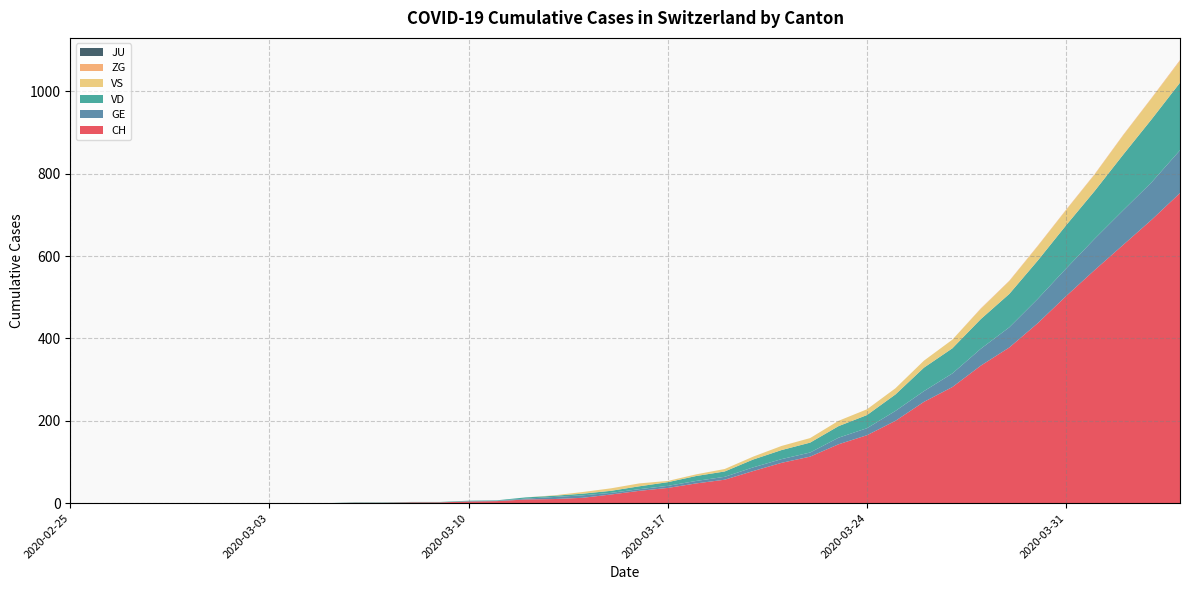

Reading right to left, extract all data points from this chart.

CH: 2020-04-04=753	2020-04-03=688	2020-04-02=627	2020-04-01=566	2020-03-31=503	2020-03-30=437	2020-03-29=378	2020-03-28=334	2020-03-27=282	2020-03-26=246	2020-03-25=200	2020-03-24=165	2020-03-23=143	2020-03-22=113	2020-03-21=98	2020-03-20=78	2020-03-19=57	2020-03-18=48	2020-03-17=37	2020-03-16=30	2020-03-15=21	2020-03-14=13	2020-03-13=10	2020-03-12=9	2020-03-11=5	2020-03-10=4	2020-03-09=2	2020-03-08=2	2020-03-07=1	2020-03-06=1	2020-03-05=0	2020-03-04=0	2020-03-03=0	2020-03-02=0	2020-03-01=0	2020-02-29=0	2020-02-28=0	2020-02-27=0	2020-02-26=0	2020-02-25=0
GE: 2020-04-04=104	2020-04-03=91	2020-04-02=84	2020-04-01=76	2020-03-31=67	2020-03-30=59	2020-03-29=49	2020-03-28=41	2020-03-27=33	2020-03-26=26	2020-03-25=24	2020-03-24=17	2020-03-23=16	2020-03-22=10	2020-03-21=9	2020-03-20=9	2020-03-19=7	2020-03-18=6	2020-03-17=5	2020-03-16=4	2020-03-15=4	2020-03-14=6	2020-03-13=5	2020-03-12=2	2020-03-11=1	2020-03-10=1	2020-03-09=0	2020-03-08=0	2020-03-07=0	2020-03-06=0	2020-03-05=0	2020-03-04=0	2020-03-03=0	2020-03-02=0	2020-03-01=0	2020-02-29=0	2020-02-28=0	2020-02-27=0	2020-02-26=0	2020-02-25=0
VD: 2020-04-04=164	2020-04-03=153	2020-04-02=135	2020-04-01=116	2020-03-31=105	2020-03-30=93	2020-03-29=81	2020-03-28=72	2020-03-27=61	2020-03-26=57	2020-03-25=40	2020-03-24=32	2020-03-23=28	2020-03-22=24	2020-03-21=22	2020-03-20=19	2020-03-19=13	2020-03-18=12	2020-03-17=9	2020-03-16=7	2020-03-15=5	2020-03-14=4	2020-03-13=3	2020-03-12=3	2020-03-11=1	2020-03-10=1	2020-03-09=1	2020-03-08=1	2020-03-07=1	2020-03-06=1	2020-03-05=0	2020-03-04=0	2020-03-03=0	2020-03-02=0	2020-03-01=0	2020-02-29=0	2020-02-28=0	2020-02-27=0	2020-02-26=0	2020-02-25=0
VS: 2020-04-04=53	2020-04-03=51	2020-04-02=47	2020-04-01=40	2020-03-31=37	2020-03-30=35	2020-03-29=31	2020-03-28=25	2020-03-27=21	2020-03-26=17	2020-03-25=15	2020-03-24=14	2020-03-23=13	2020-03-22=11	2020-03-21=10	2020-03-20=7	2020-03-19=6	2020-03-18=4	2020-03-17=3	2020-03-16=7	2020-03-15=6	2020-03-14=4	2020-03-13=1	2020-03-12=0	2020-03-11=0	2020-03-10=0	2020-03-09=0	2020-03-08=0	2020-03-07=0	2020-03-06=0	2020-03-05=0	2020-03-04=0	2020-03-03=0	2020-03-02=0	2020-03-01=0	2020-02-29=0	2020-02-28=0	2020-02-27=0	2020-02-26=0	2020-02-25=0
ZG: 2020-04-04=2	2020-04-03=1	2020-04-02=1	2020-04-01=1	2020-03-31=1	2020-03-30=1	2020-03-29=1	2020-03-28=1	2020-03-27=0	2020-03-26=0	2020-03-25=0	2020-03-24=0	2020-03-23=0	2020-03-22=0	2020-03-21=0	2020-03-20=0	2020-03-19=0	2020-03-18=0	2020-03-17=0	2020-03-16=0	2020-03-15=0	2020-03-14=0	2020-03-13=0	2020-03-12=0	2020-03-11=0	2020-03-10=0	2020-03-09=0	2020-03-08=0	2020-03-07=0	2020-03-06=0	2020-03-05=0	2020-03-04=0	2020-03-03=0	2020-03-02=0	2020-03-01=0	2020-02-29=0	2020-02-28=0	2020-02-27=0	2020-02-26=0	2020-02-25=0
JU: 2020-04-04=0	2020-04-03=0	2020-04-02=0	2020-04-01=0	2020-03-31=0	2020-03-30=0	2020-03-29=0	2020-03-28=0	2020-03-27=0	2020-03-26=0	2020-03-25=0	2020-03-24=0	2020-03-23=0	2020-03-22=0	2020-03-21=0	2020-03-20=0	2020-03-19=0	2020-03-18=0	2020-03-17=0	2020-03-16=0	2020-03-15=0	2020-03-14=0	2020-03-13=0	2020-03-12=0	2020-03-11=0	2020-03-10=0	2020-03-09=0	2020-03-08=0	2020-03-07=0	2020-03-06=0	2020-03-05=0	2020-03-04=0	2020-03-03=0	2020-03-02=0	2020-03-01=0	2020-02-29=0	2020-02-28=0	2020-02-27=0	2020-02-26=0	2020-02-25=0